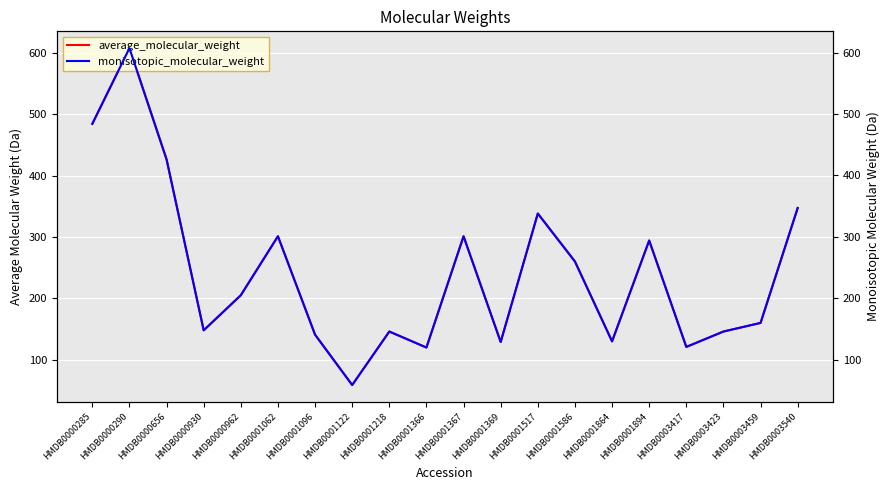

What is the maximum value for monisotopic_molecular_weight?

607.1